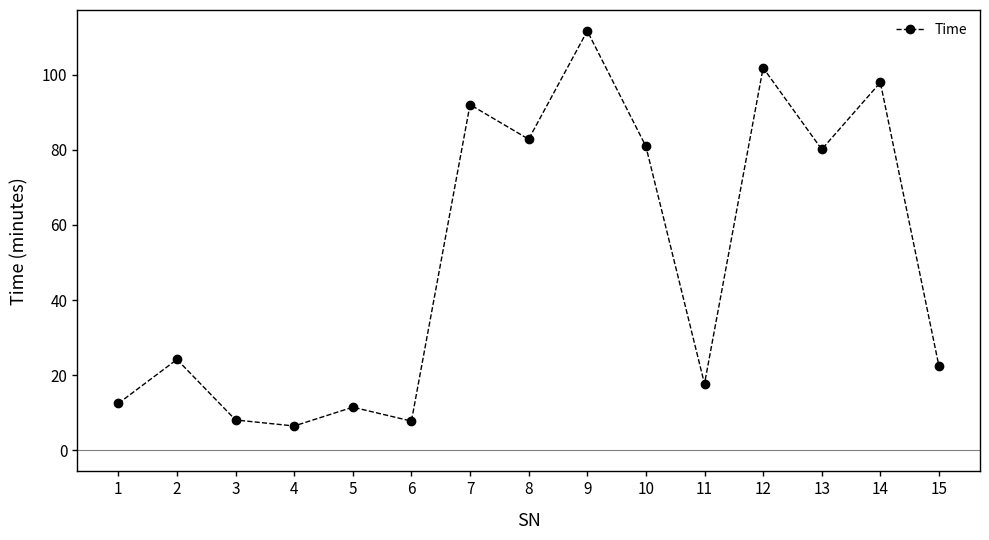

Which label corresponds to the largest value in the chart?

9